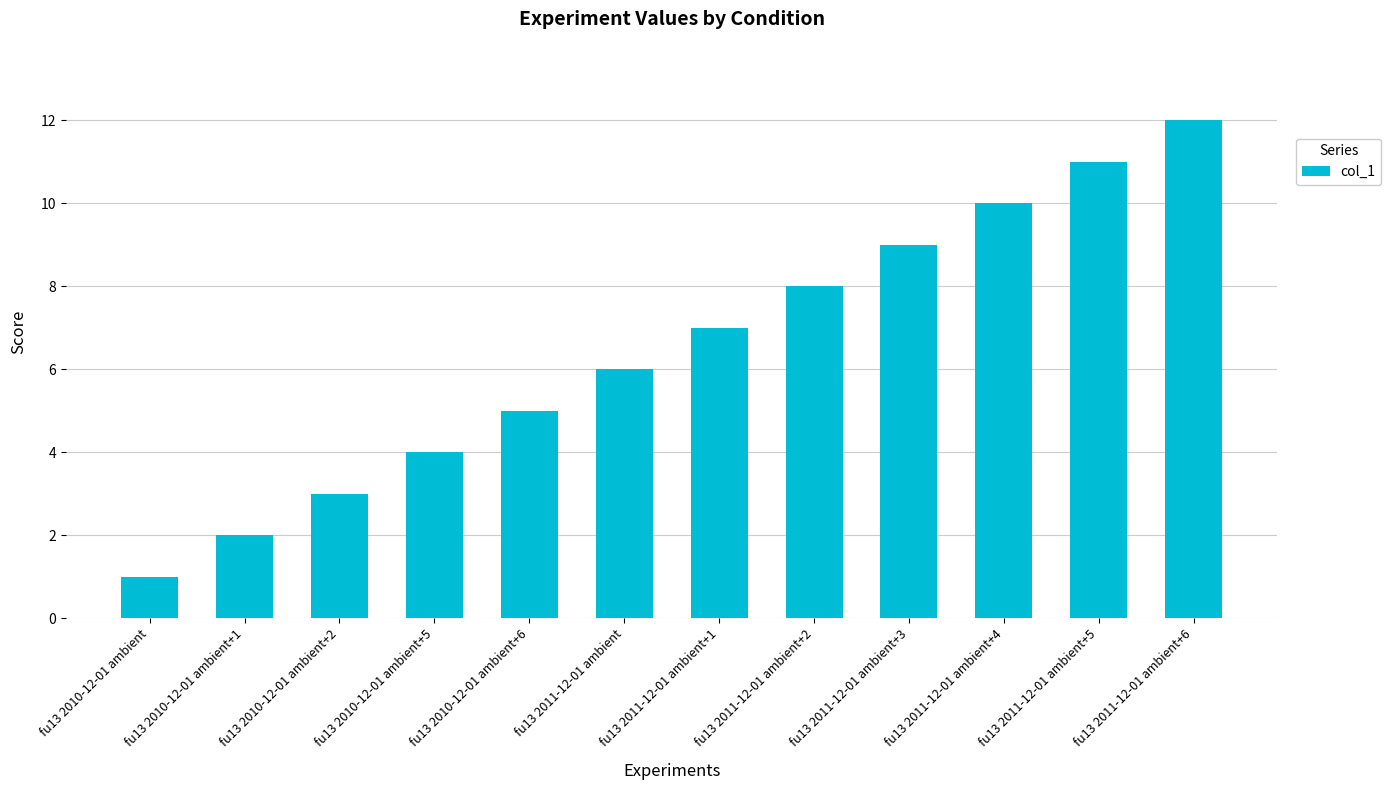

At which label is the value closest to 6?

fu13 2011-12-01 ambient